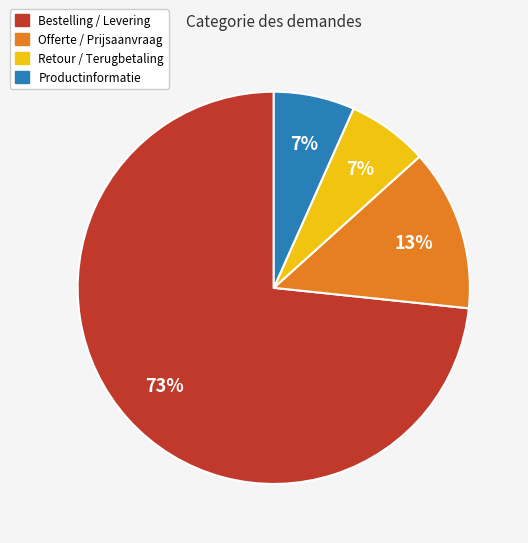

The Bestelling / Levering slice represents 73% of the pie. True or false?

True